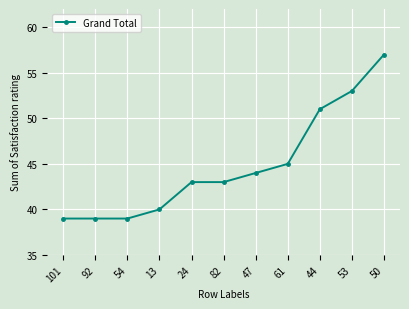

Between 54 and 61, which is larger?

61